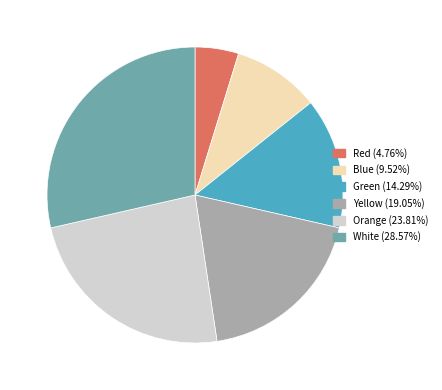

Is it true that Red is 5% of the pie?

True